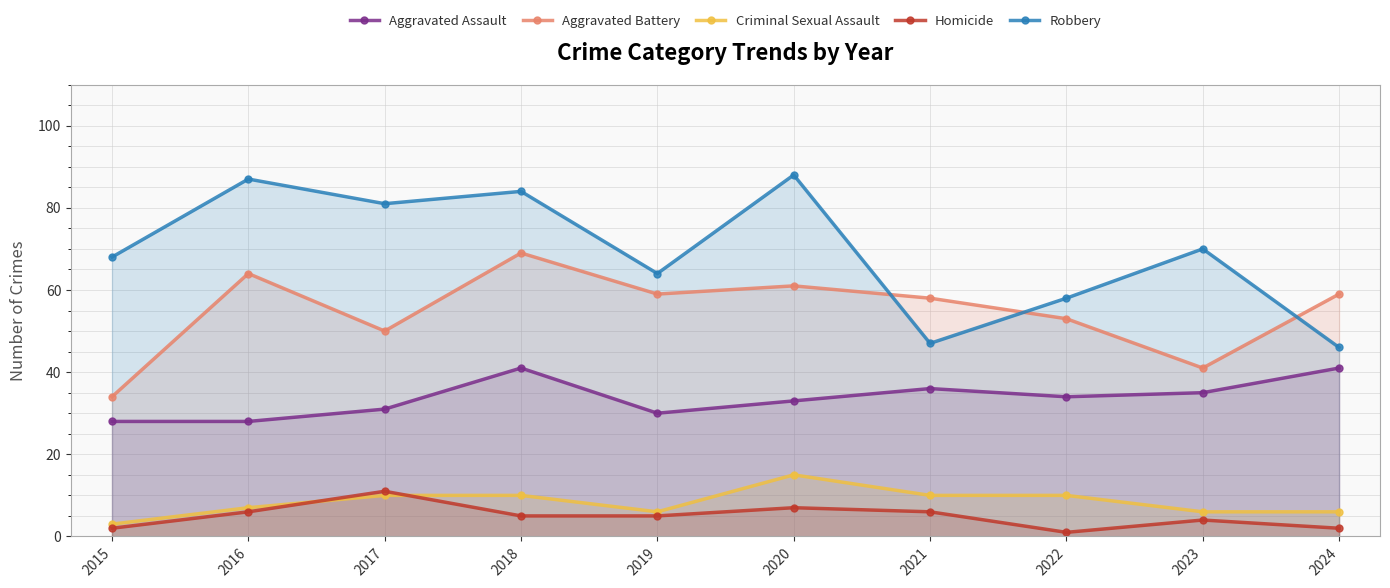

What are all the series names shown in the legend?

Aggravated Assault, Aggravated Battery, Criminal Sexual Assault, Homicide, Robbery